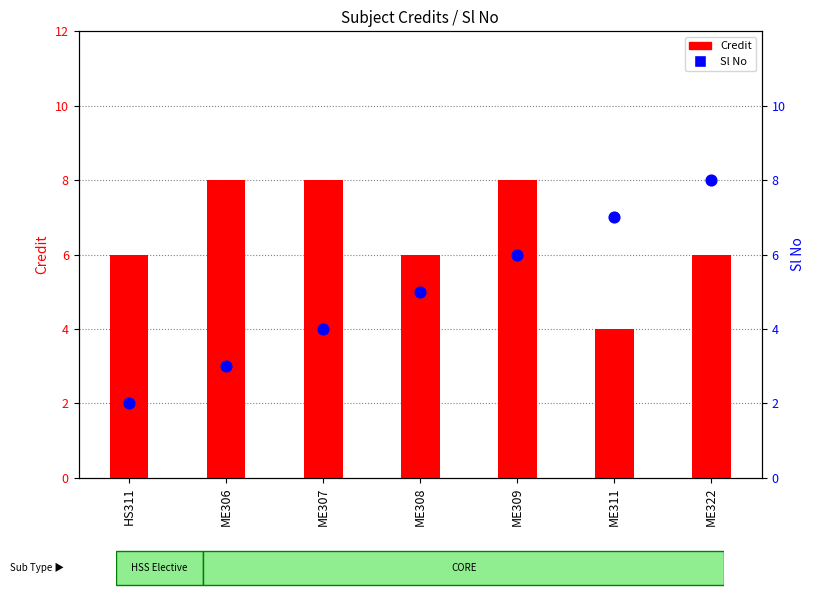

Which series has the widest spread of Y values?

Sl No